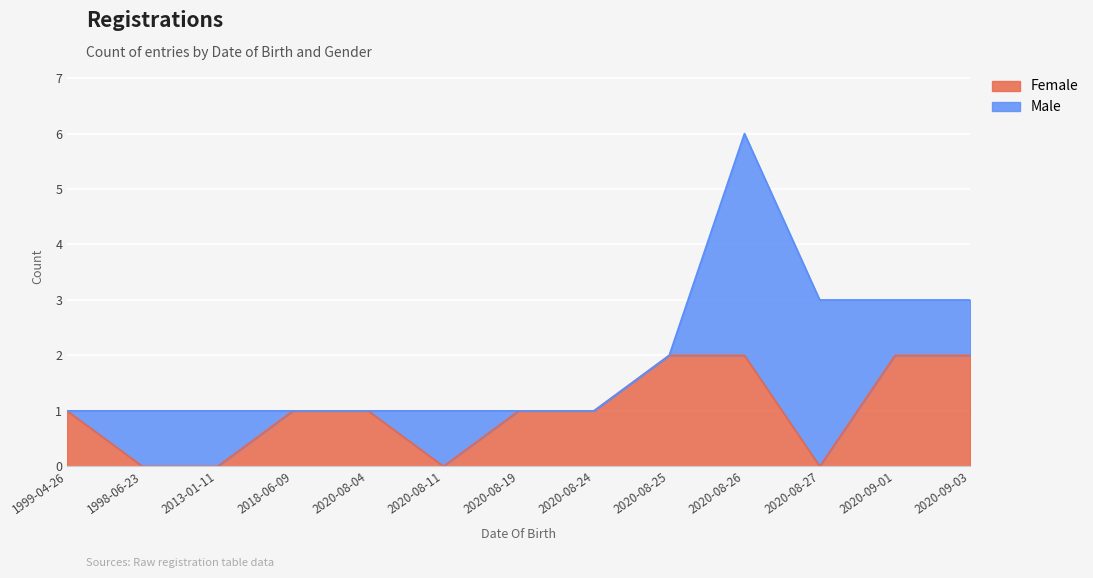

What is the difference between the maximum and minimum values?

2